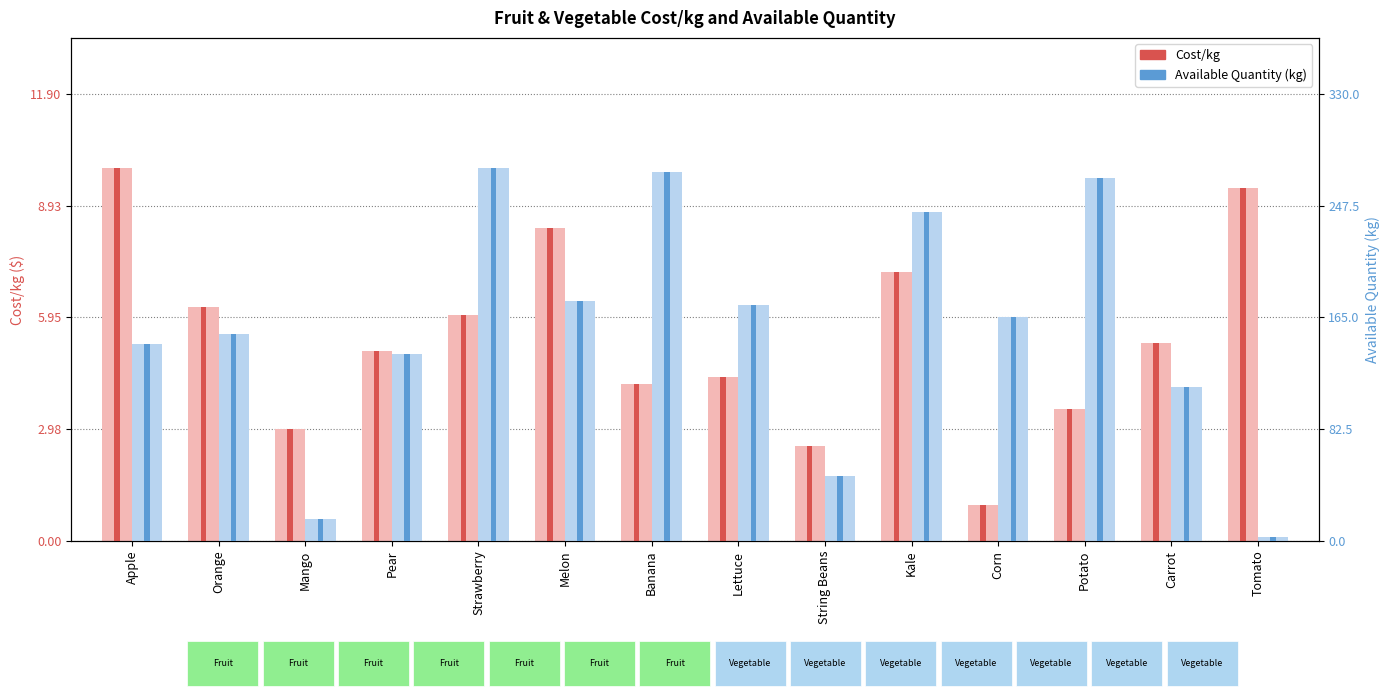

List the series in order of their overall mean, lowest first.

Cost/kg, Available Quantity (kg)